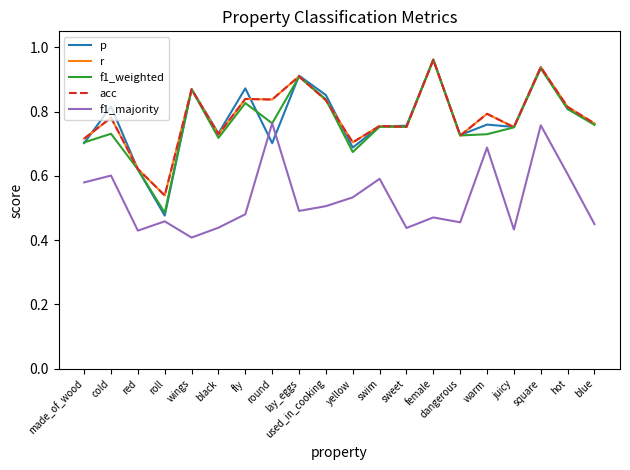

What is the label of the 3rd point from the right?

square